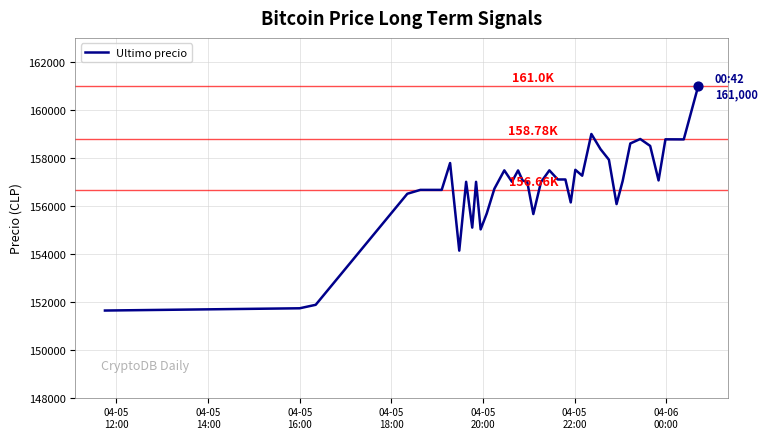

What is the difference between the maximum and minimum values?

9367